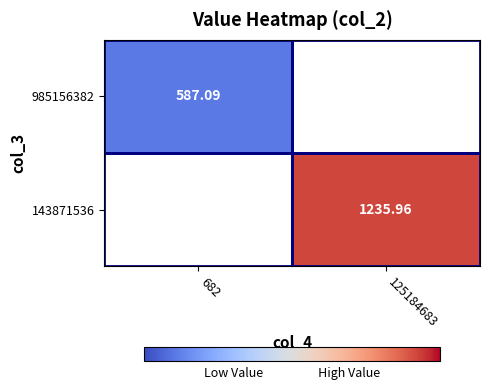

At which label is 143871536 closest to 617?

682